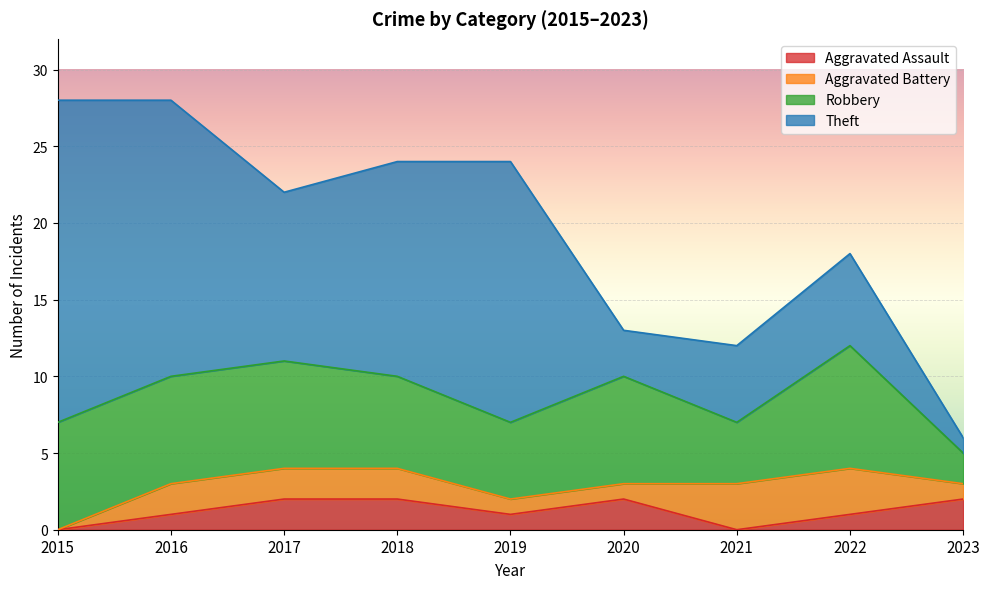

Between 2017 and 2020, which series saw the biggest shift?

Theft